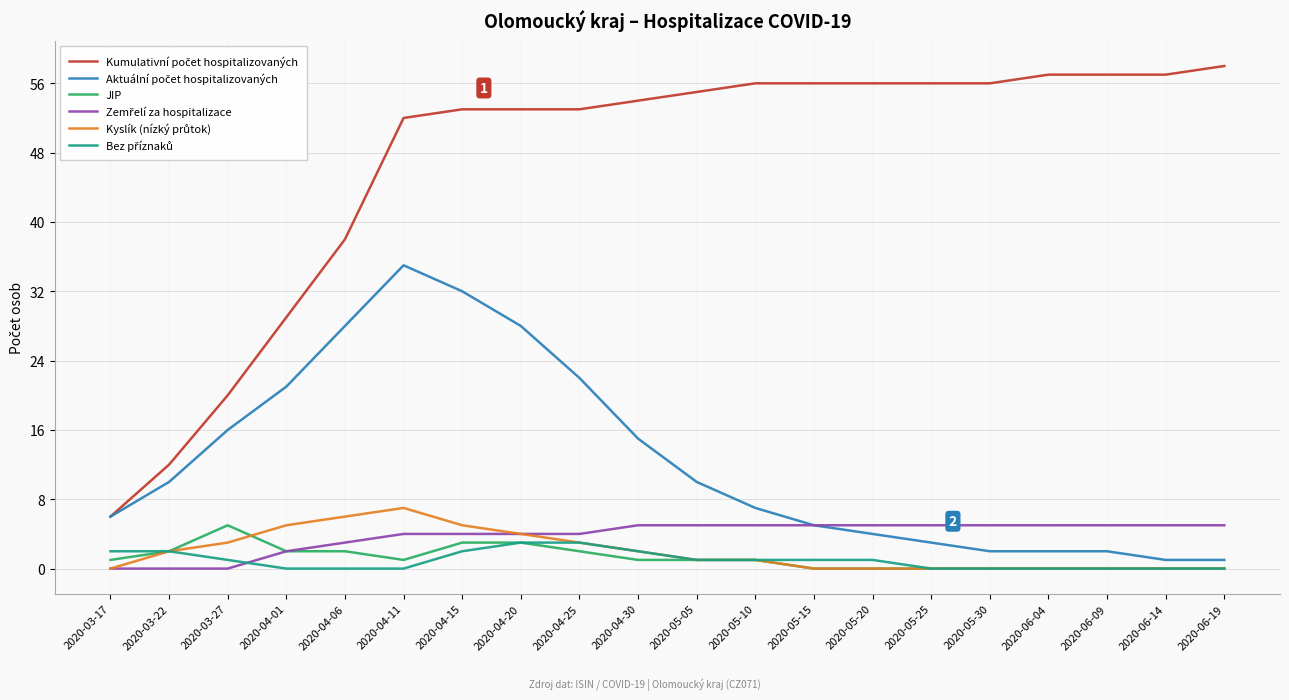

What position from the left is 2020-04-15?

7